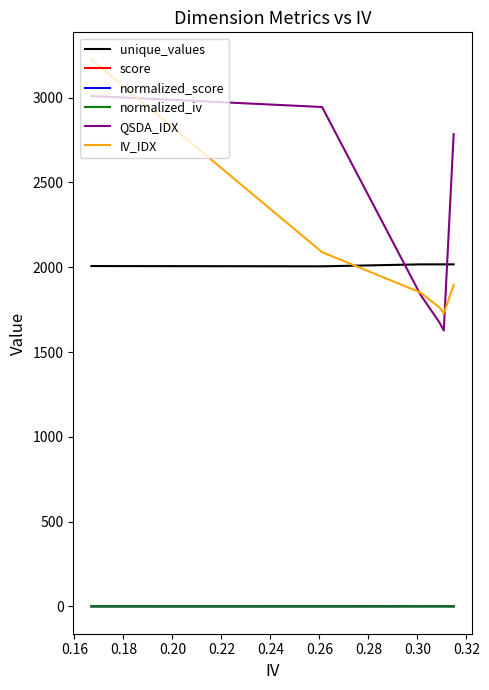

What is the greatest value displayed?

3224.2